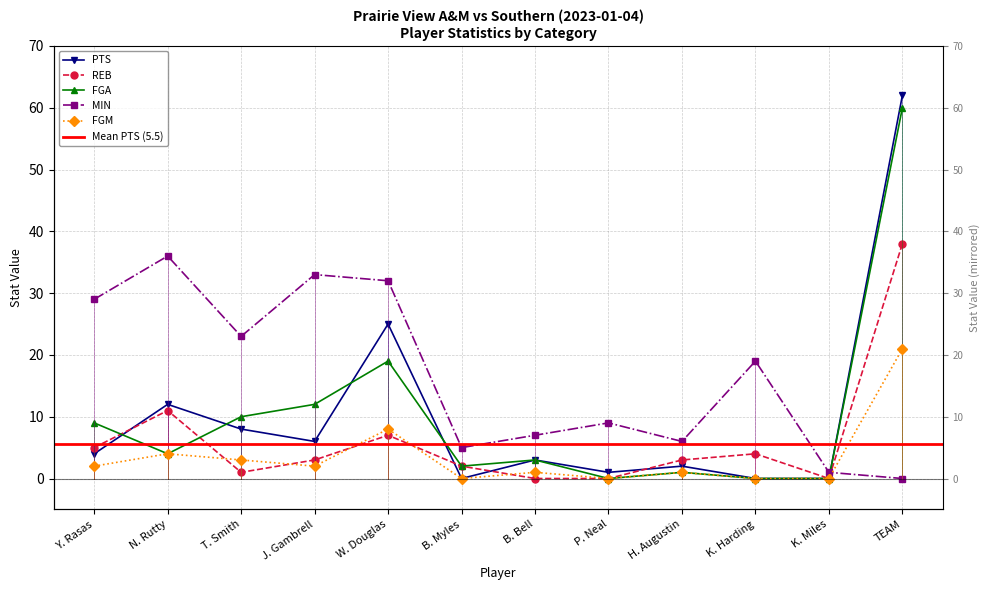

The value of FGA at W. Douglas is 29. True or false?

False